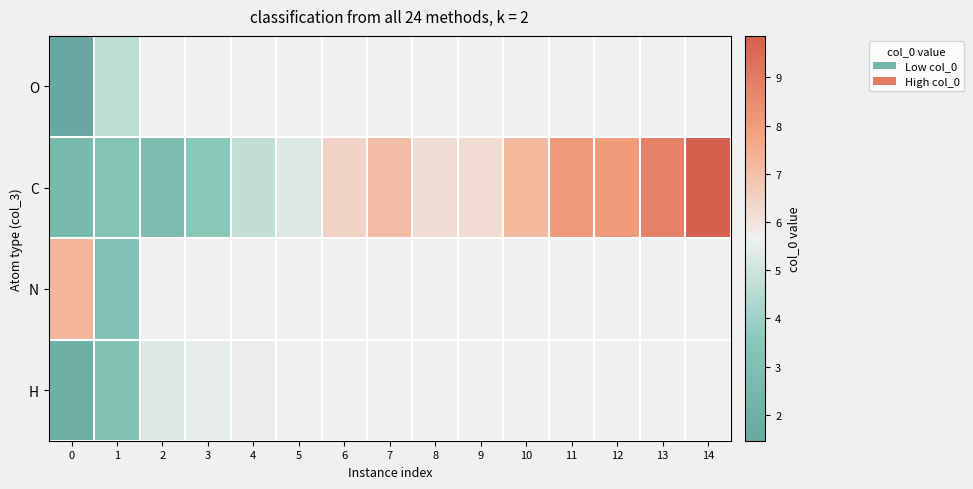

At how many categories does at least one series exceed 6?

10